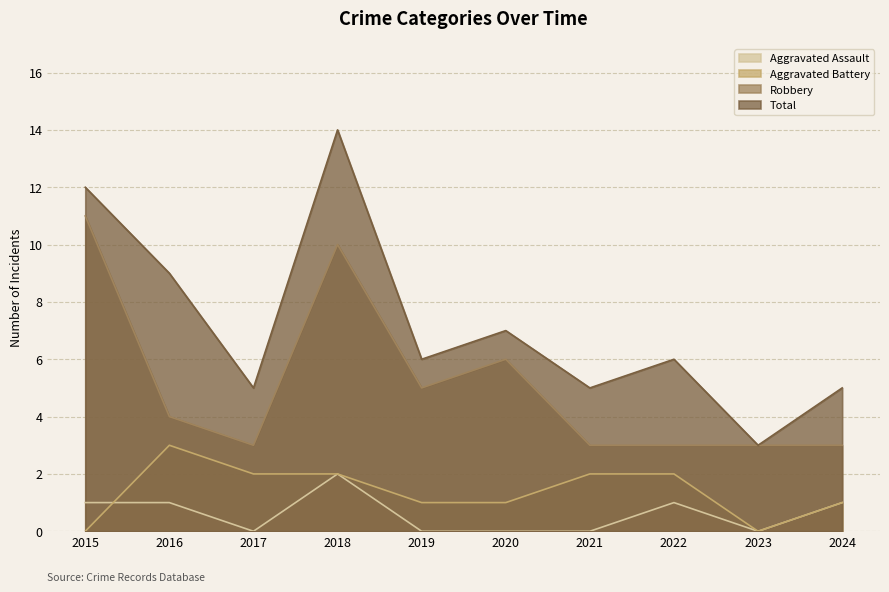

The Robbery series shows 3 at 2024. True or false?

True